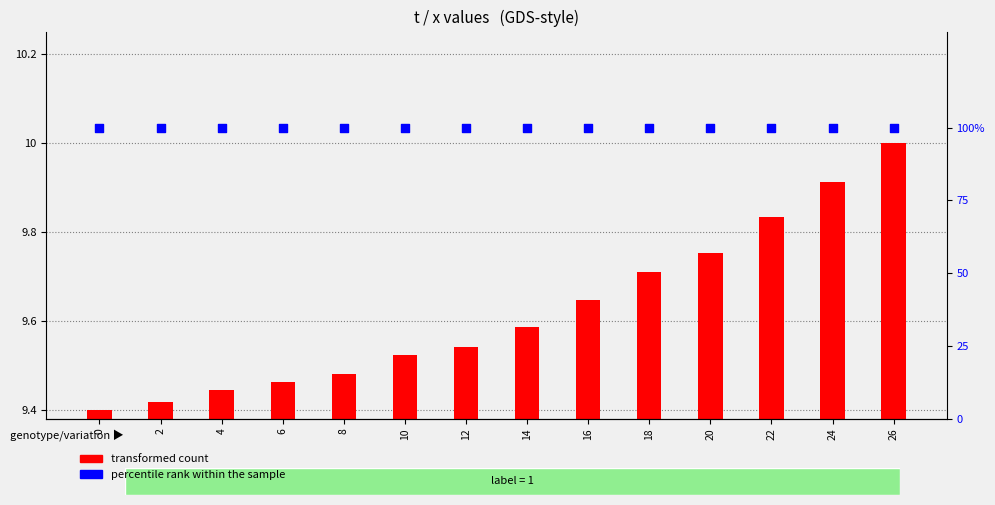

What is the total value across all series at 16?

109.6